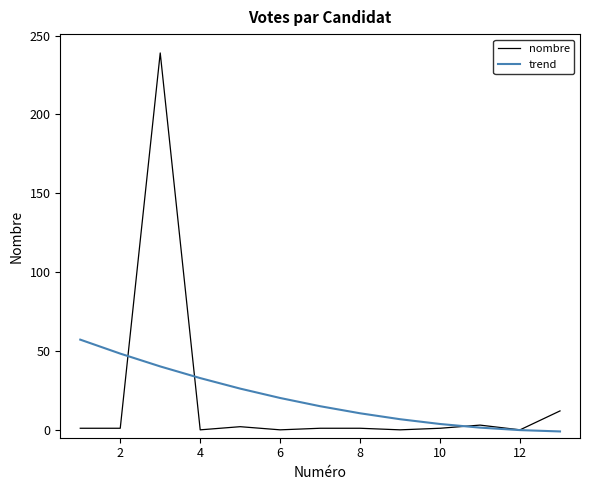

What are all the series names shown in the legend?

nombre, trend